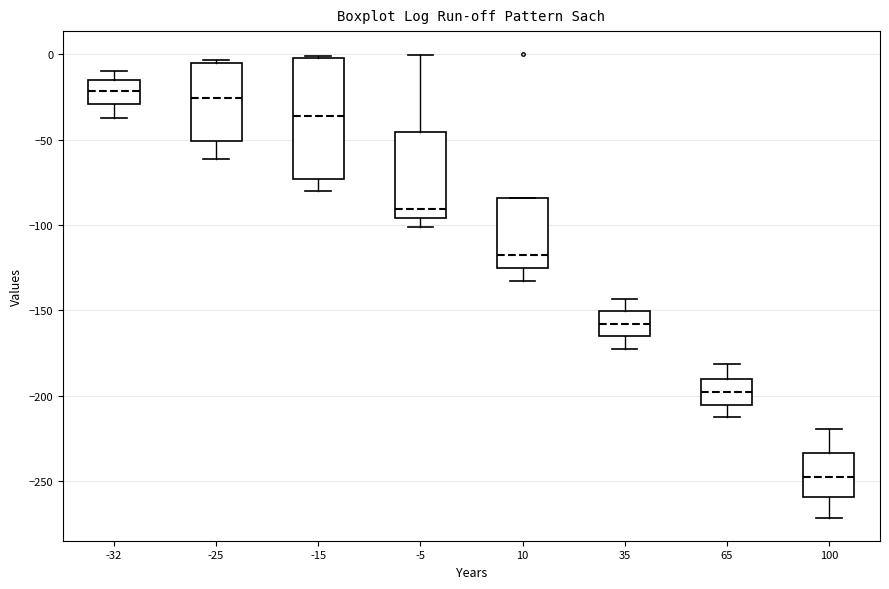

Where is the upper edge of the box at x = -5 on the y-axis? The values are not printed on the chart, so give them approximately, as read against the axis.

-45